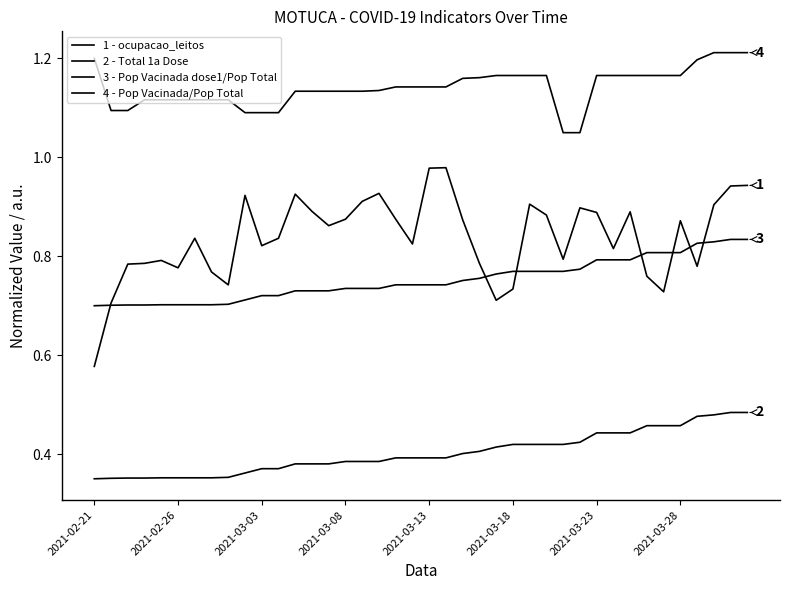

The Pop Vacinada dose1/Pop Total series shows 1.1 at 2021-03-03. True or false?

False